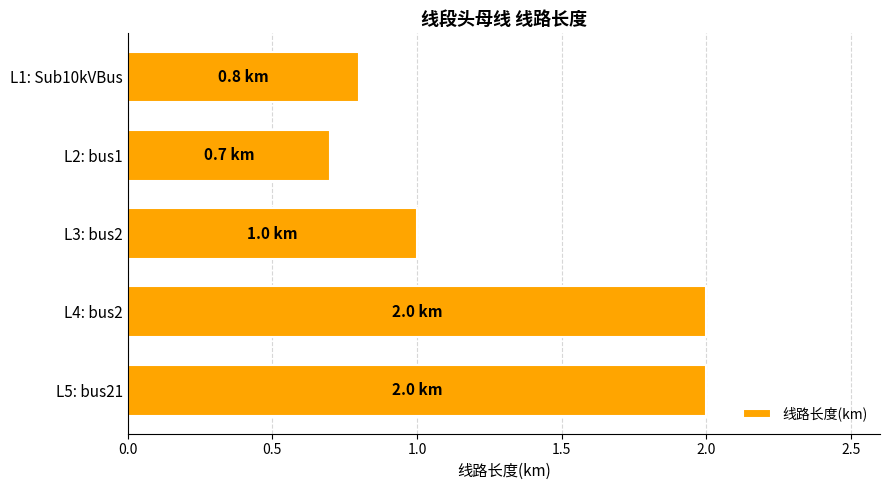

Which category has the lowest value across all series?

L2: bus1